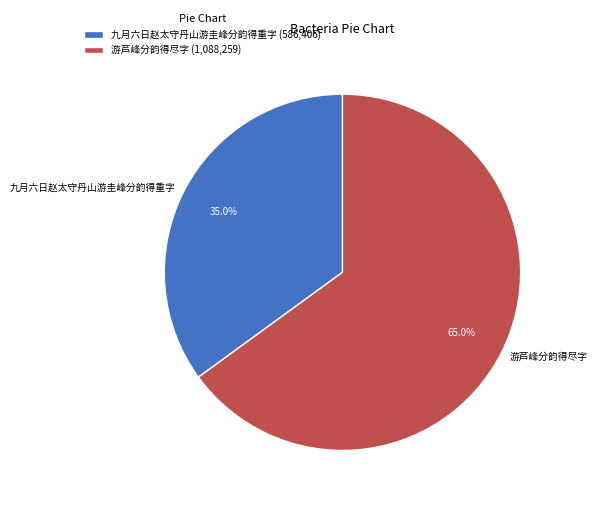

Which slice is the smallest?

九月六日赵太守丹山游圭峰分韵得重字